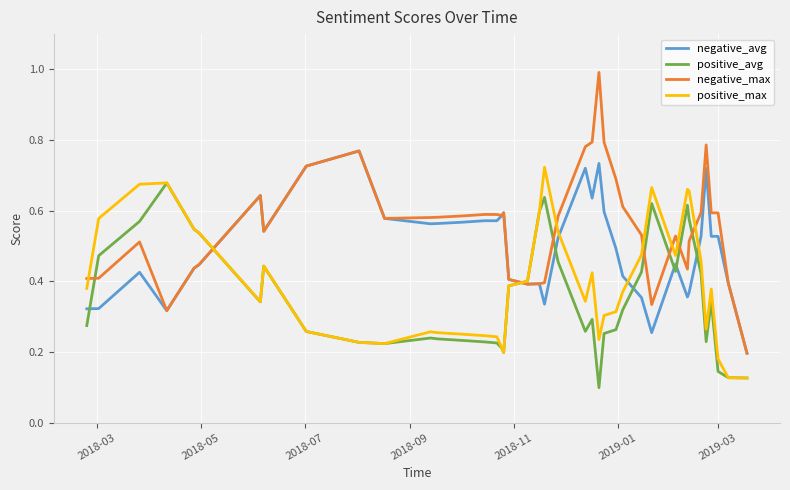

List the series in order of their overall mean, highest first.

negative_max, negative_avg, positive_max, positive_avg